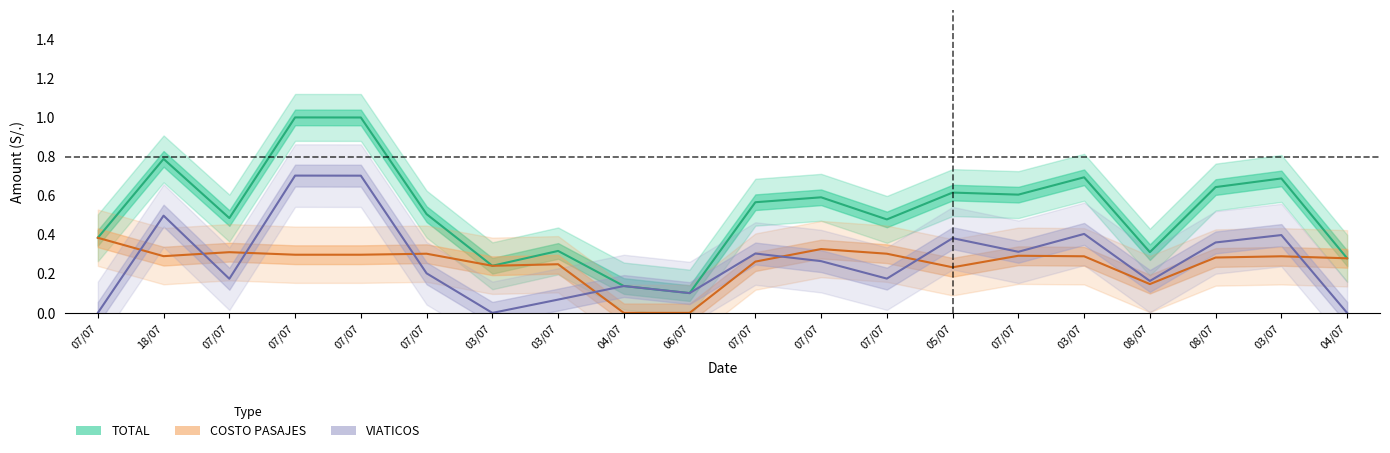

The value of COSTO PASAJES at 18/07 is 0.3. True or false?

True